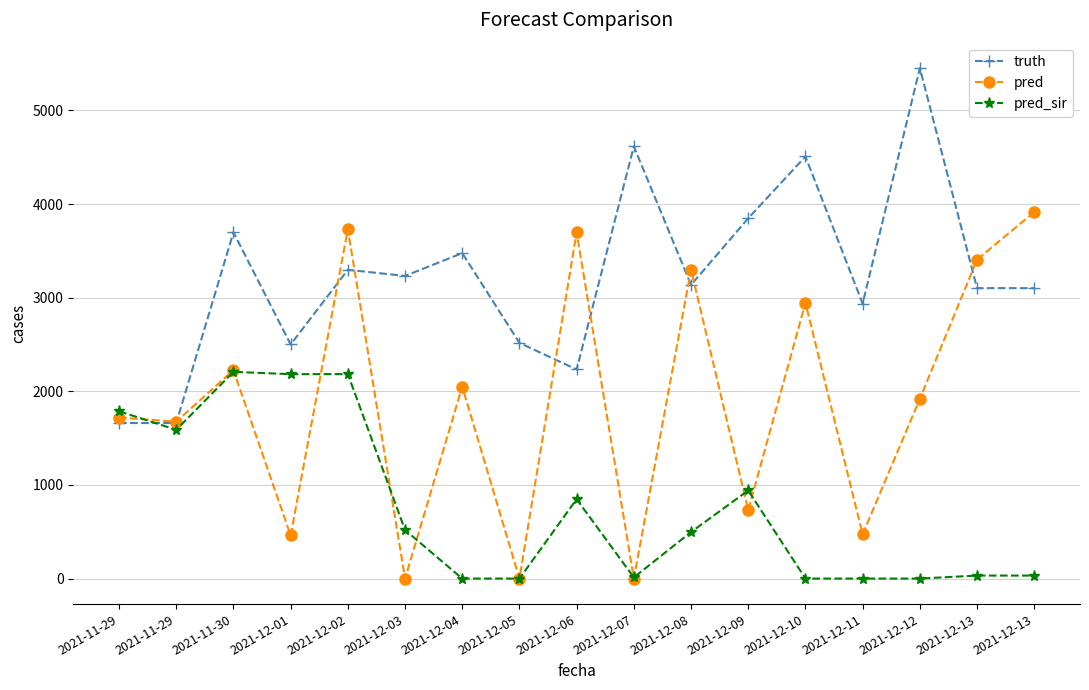

What are all the series names shown in the legend?

truth, pred, pred_sir